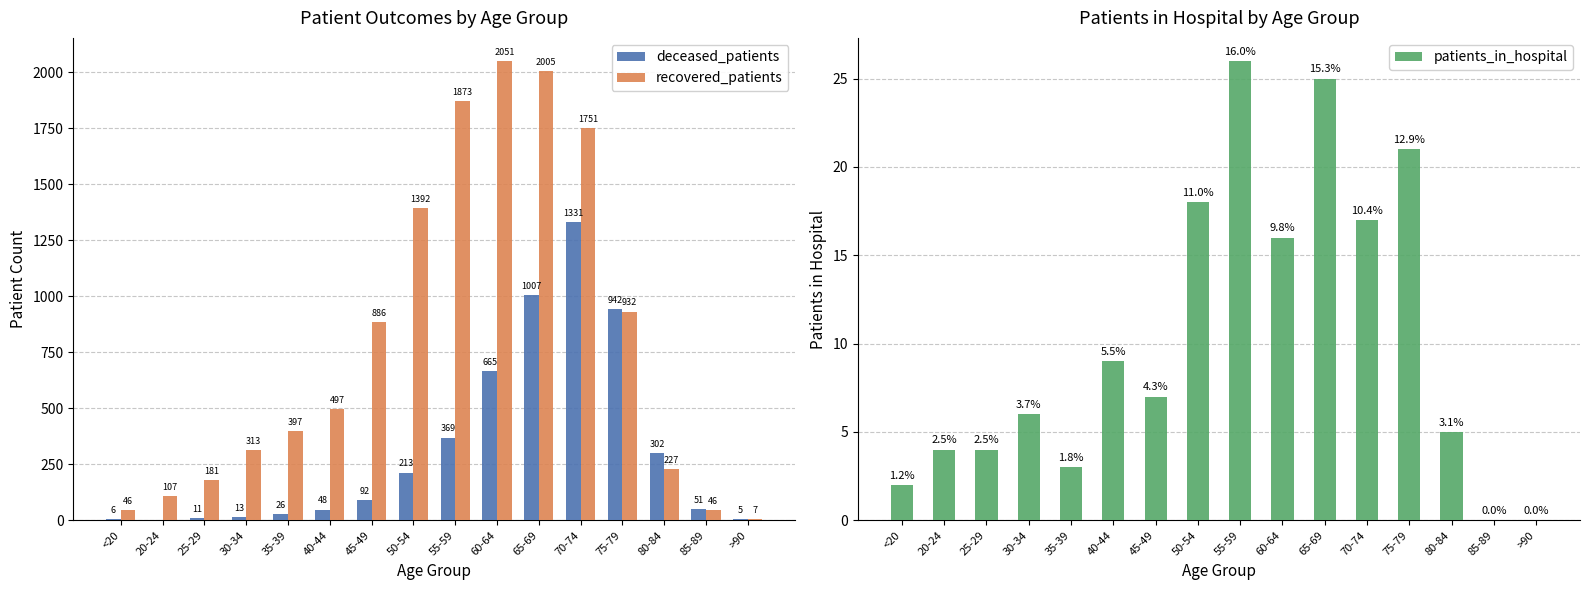

What is the difference between the second highest and second lowest values in the patients_in_hospital series?

25